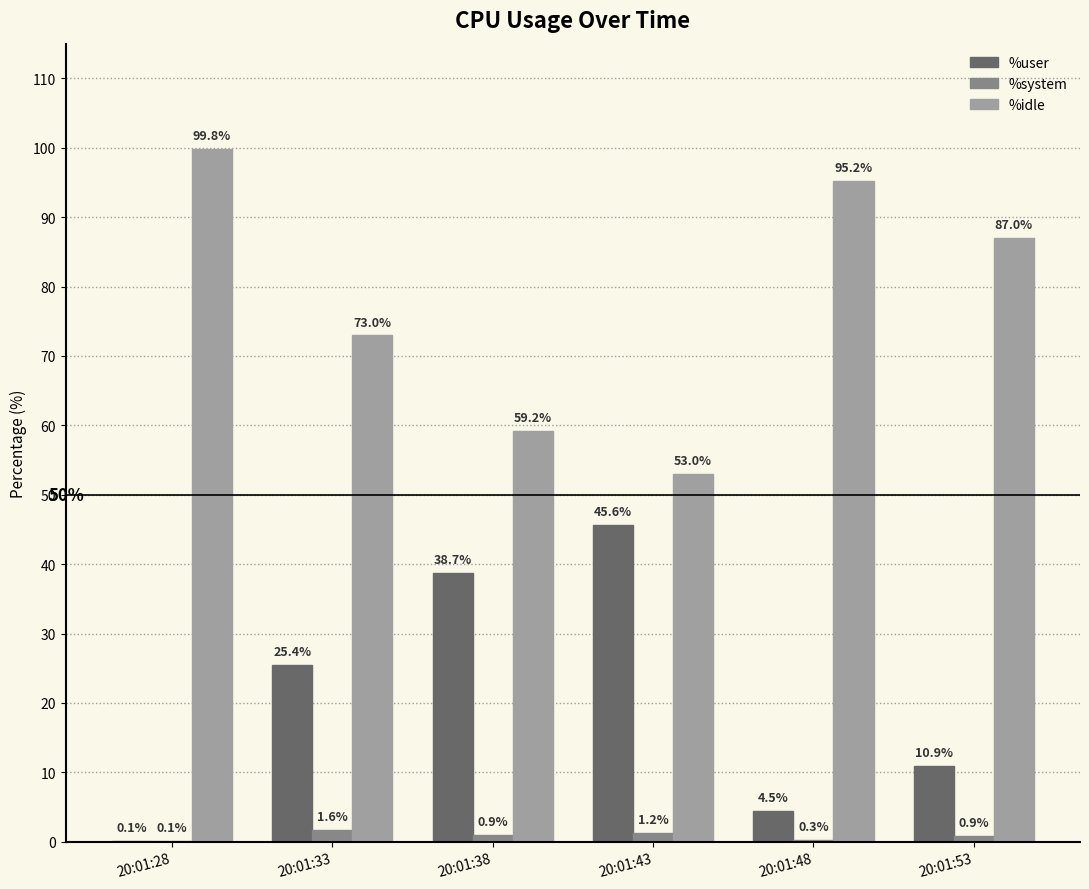

Is the value of %user at 20:01:43 greater than the value of %system at 20:01:48?

Yes